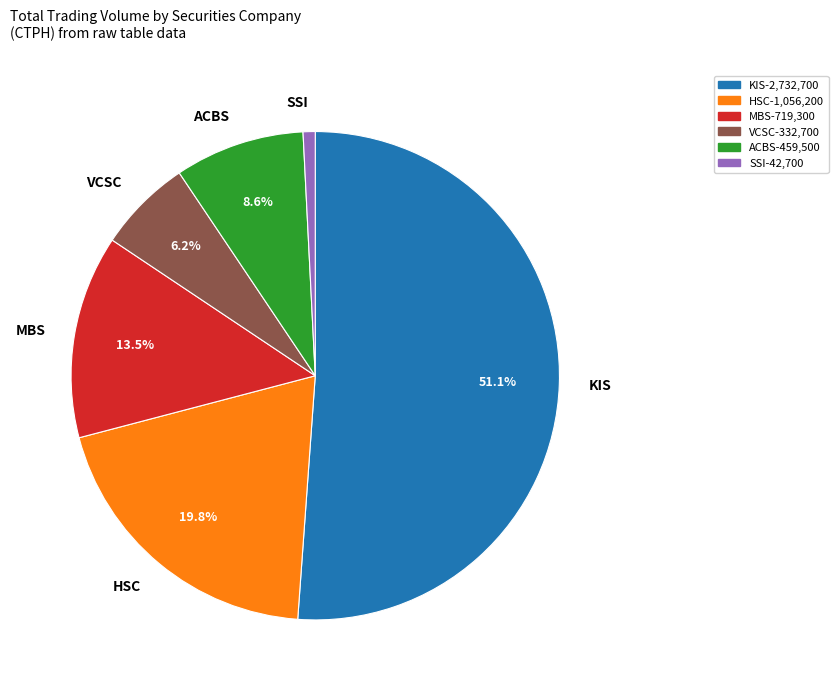

Between HSC and VCSC, which is larger?

HSC